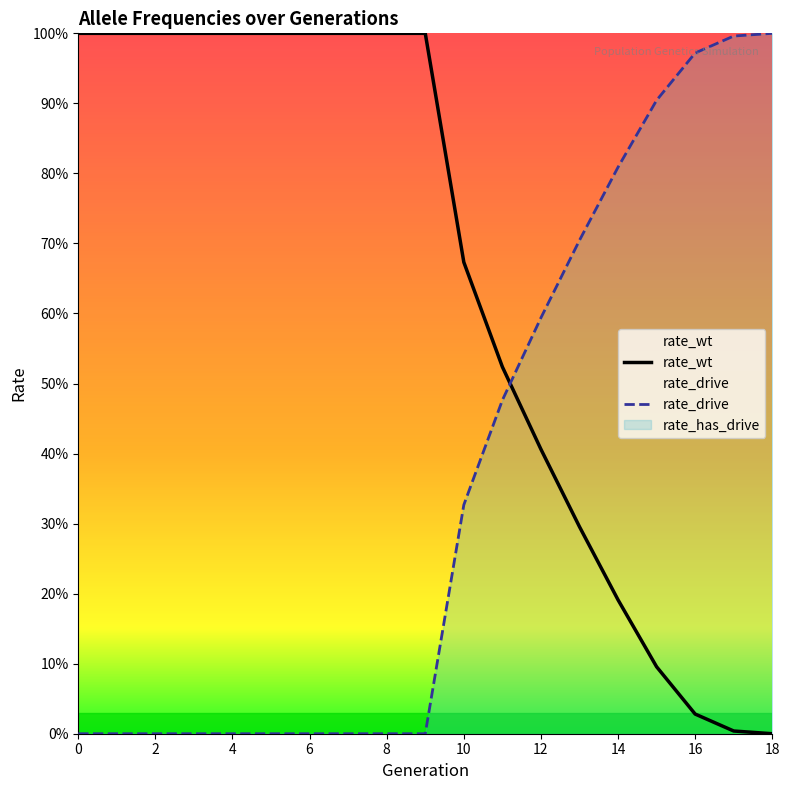

Which series has the widest spread of values?

rate_wt